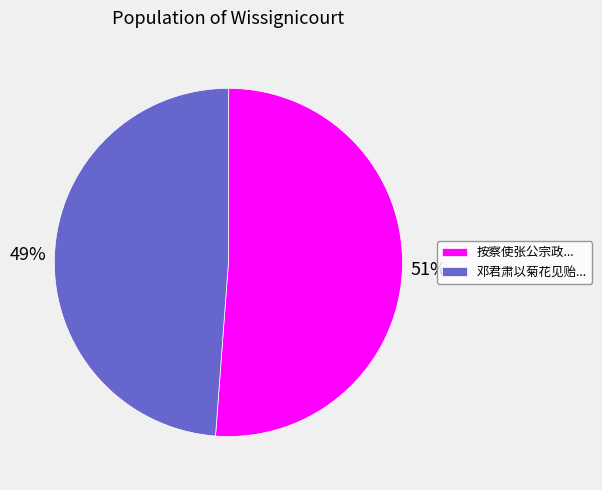

What percentage is the 邓君肃以菊花见贻... slice, to the nearest percent?

49%